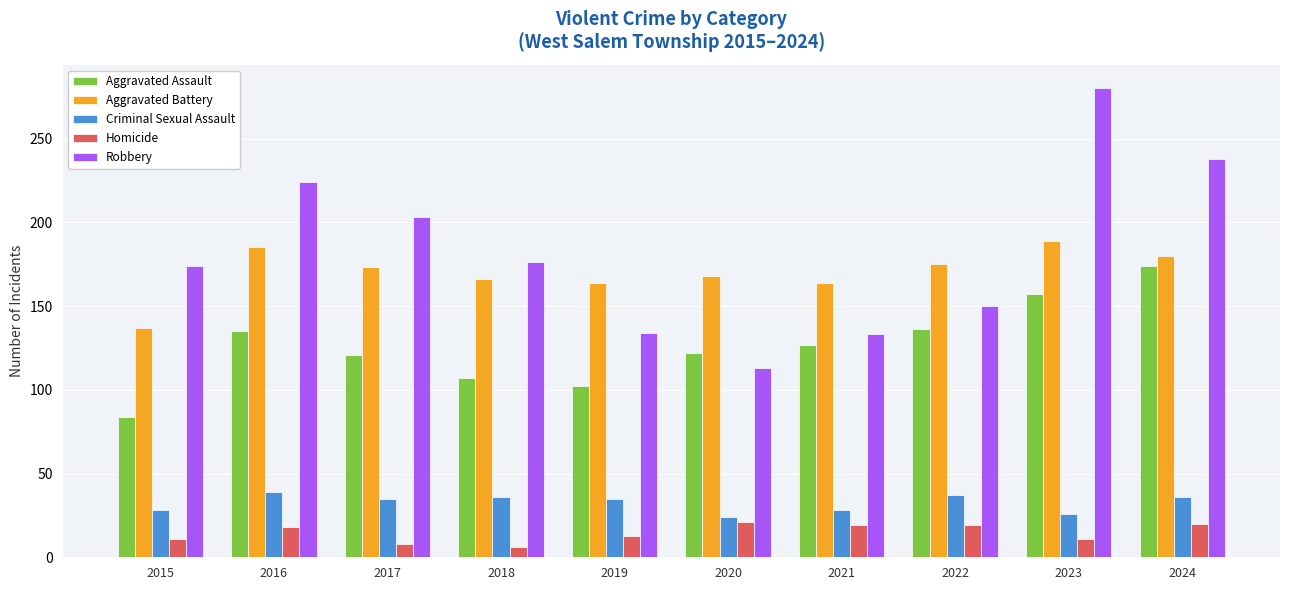

At which label does Aggravated Assault reach its peak?

2024